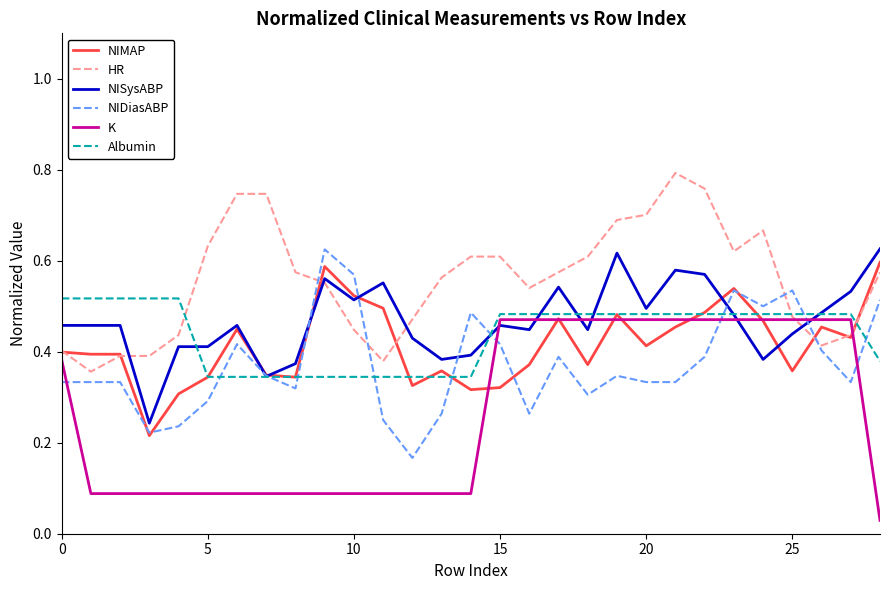

Which series has the largest total across all categories?

HR